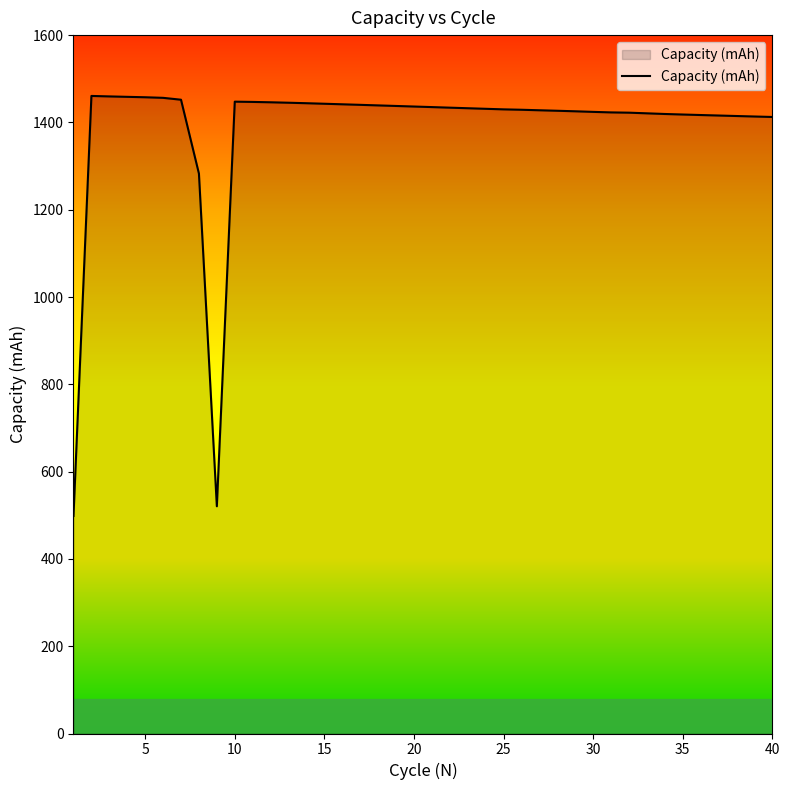

What is the greatest value displayed?

1460.6